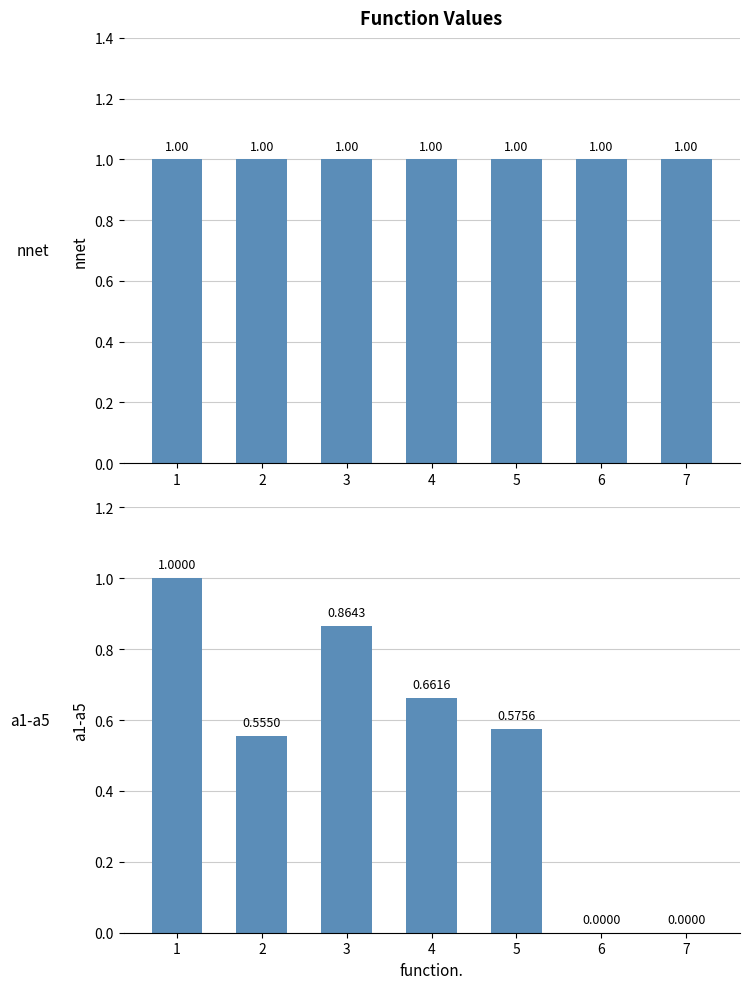

The value of a1-a5 max at 2 is 0.2. True or false?

False